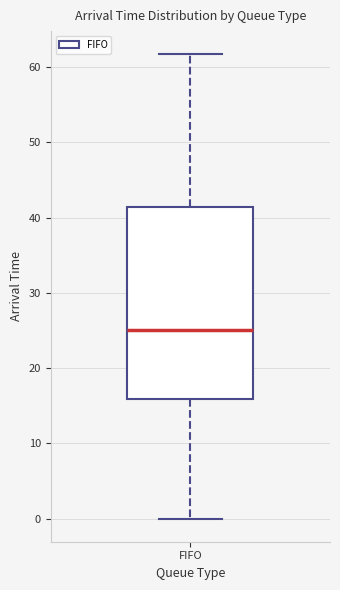

Where does the median line of the box for FIFO sit on the y-axis? The values are not printed on the chart, so give them approximately, as read against the axis.

25